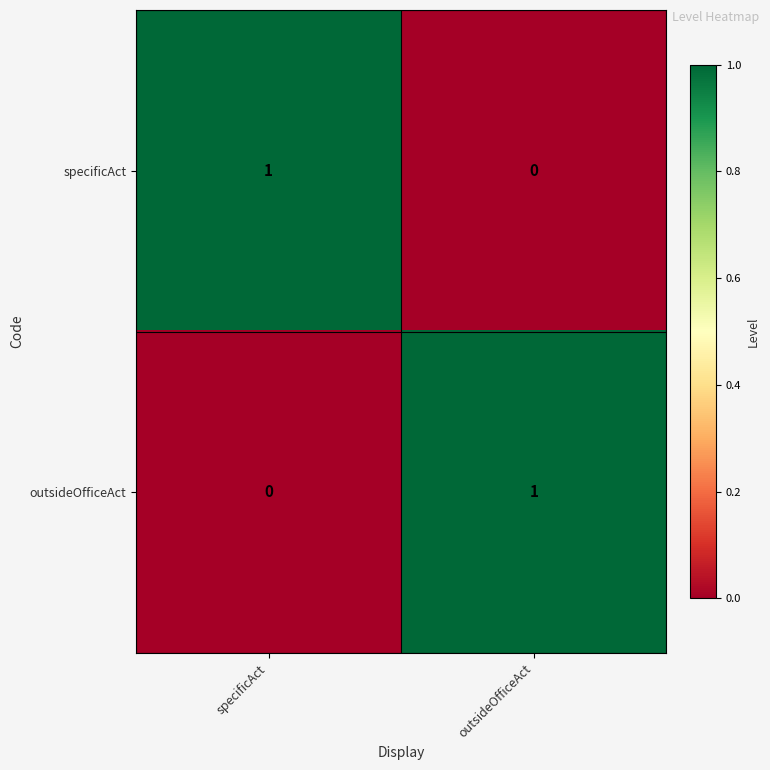

List the labels in order of outsideOfficeAct value, smallest first.

specificAct, outsideOfficeAct